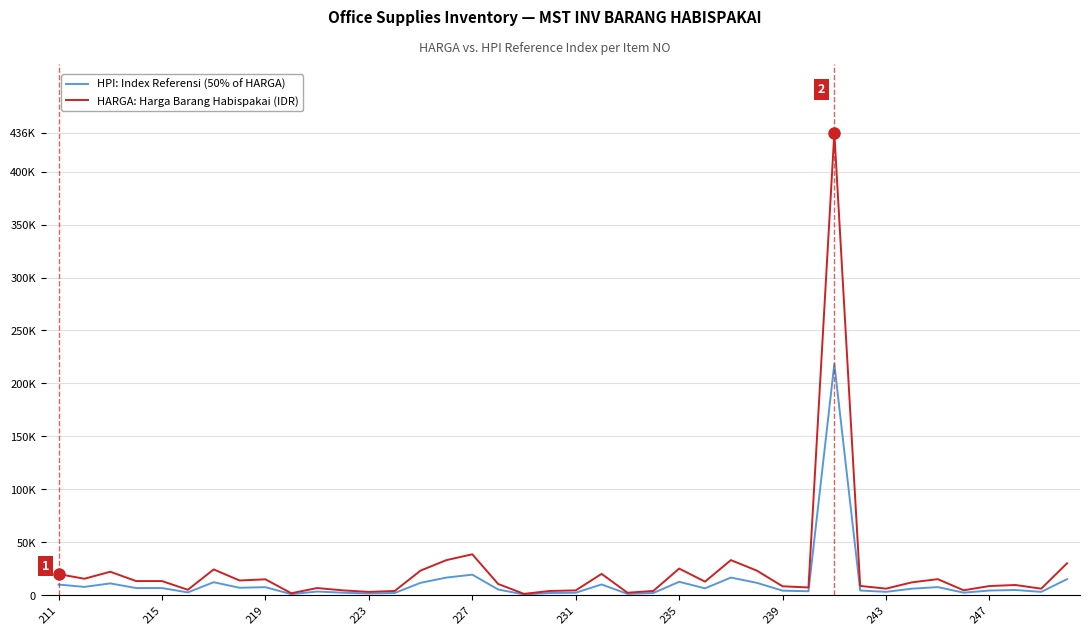

What is the value of the HARGA: Harga Barang Habispakai (IDR) point at the 4th from the left?

13200